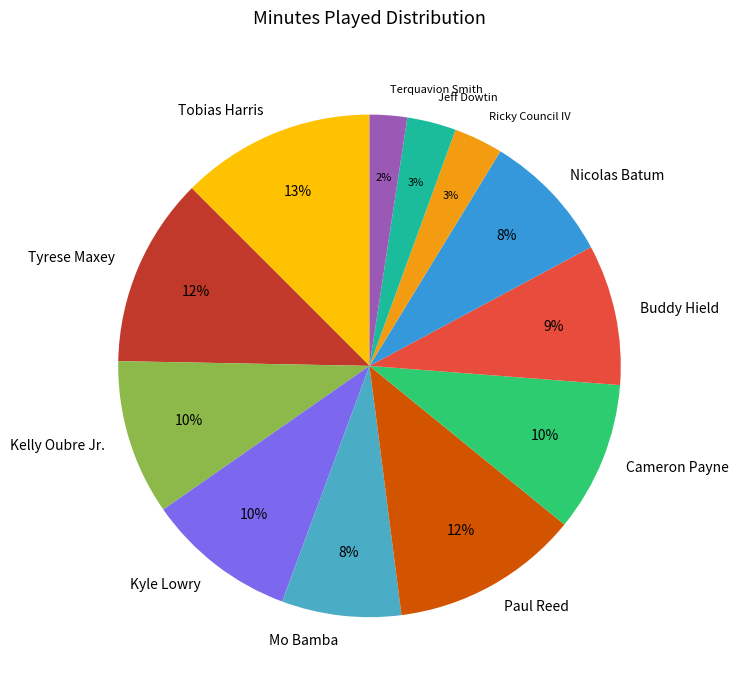

Combined, do Jeff Dowtin and Nicolas Batum account for over 50%?

No